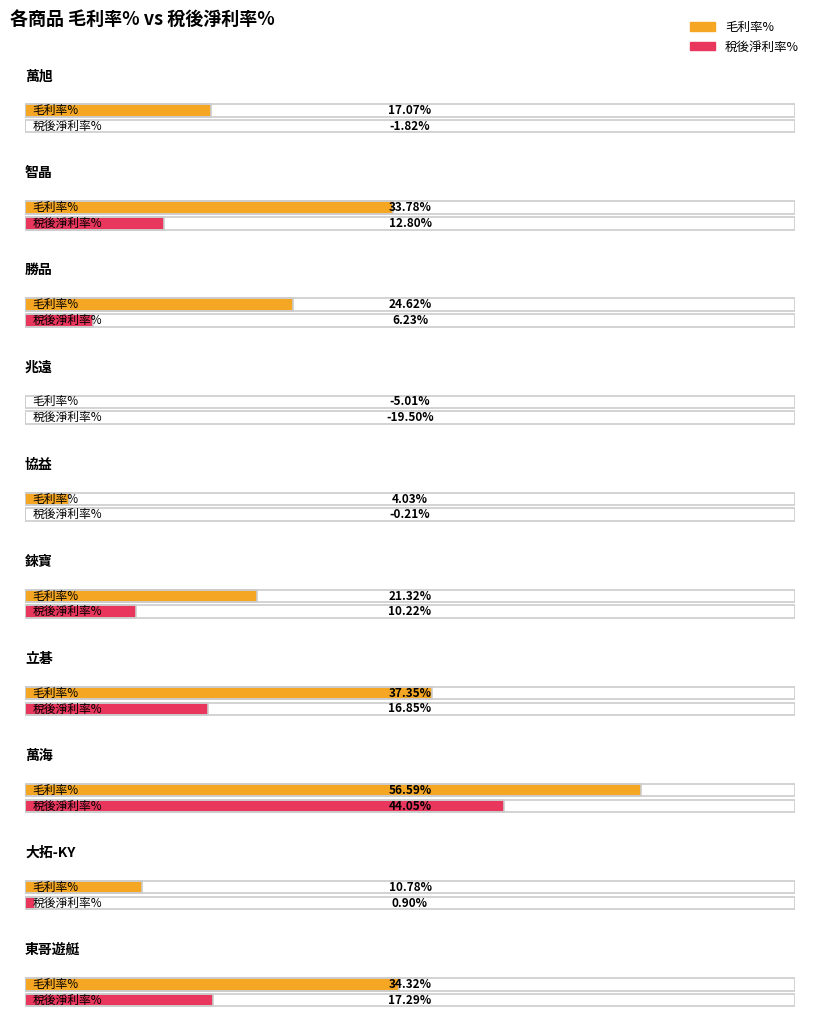

What is the lowest value of the 稅後淨利率% series?

-19.5